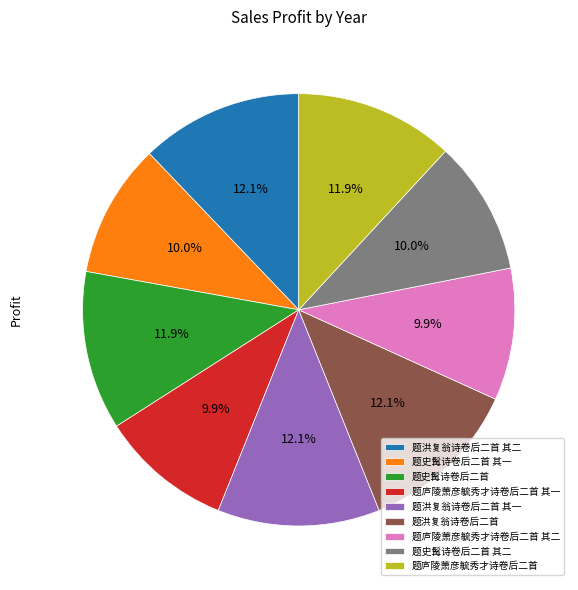

Is there a majority slice in this chart?

No